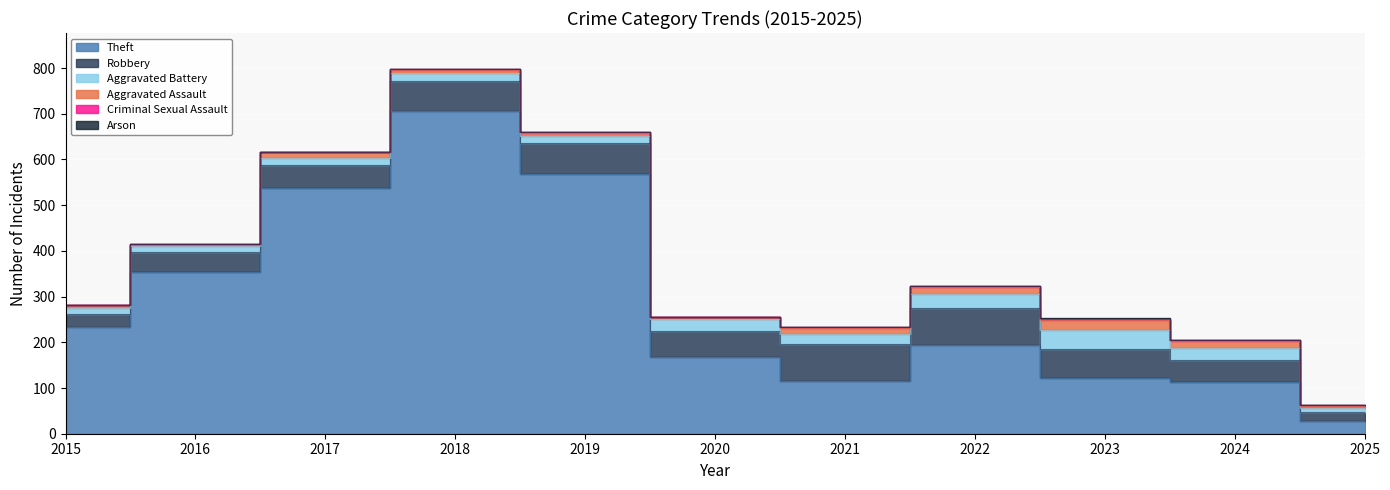

Rank the series at 2017 from highest to lowest value.

Theft, Robbery, Aggravated Battery, Aggravated Assault, Criminal Sexual Assault, Arson